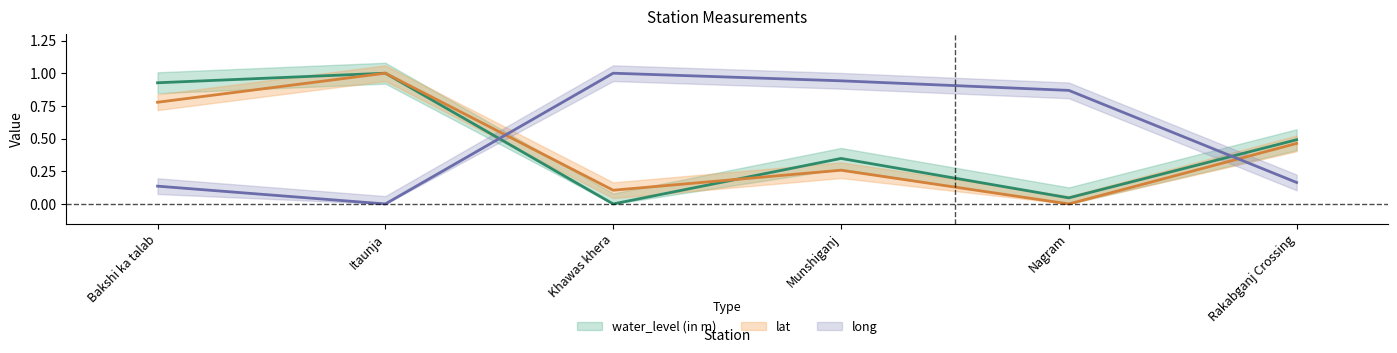

What is the sum of all lat values?

2.6